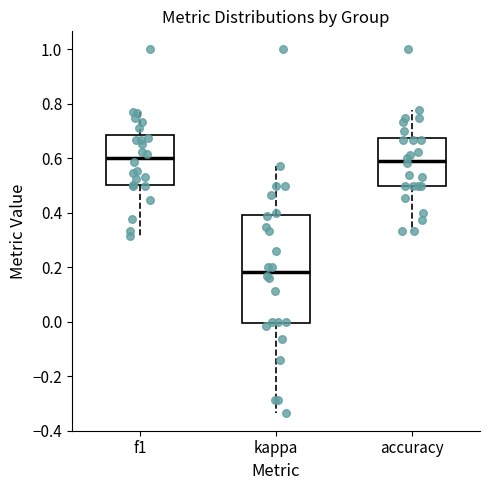

Where is the upper edge of the box for f1 on the y-axis? The values are not printed on the chart, so give them approximately, as read against the axis.

0.68